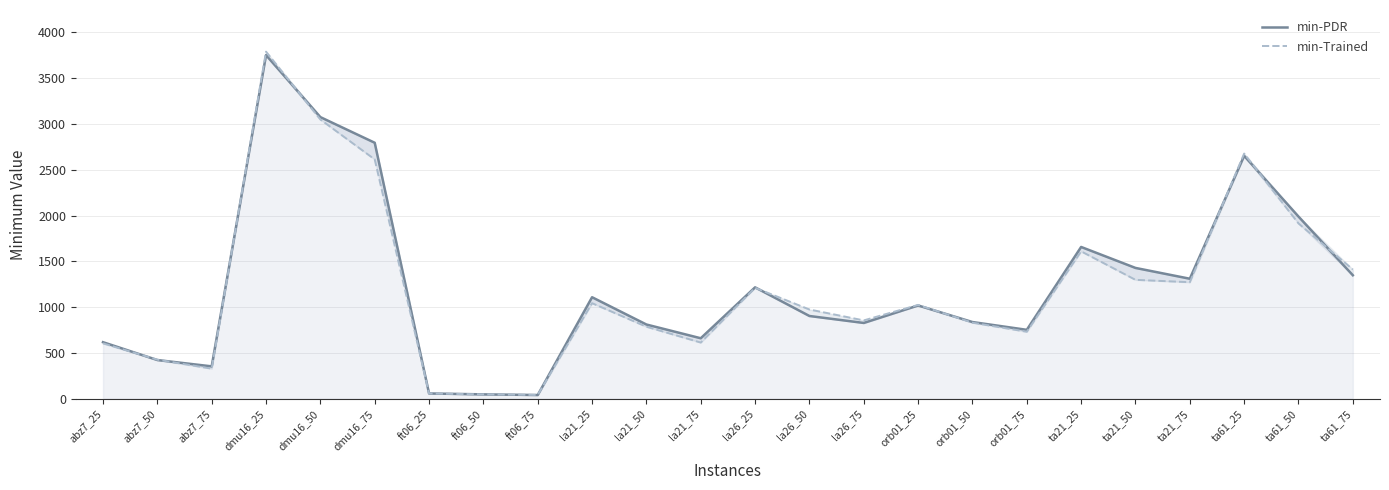

True or false: min-PDR has a value of 810 at la21_50.

True